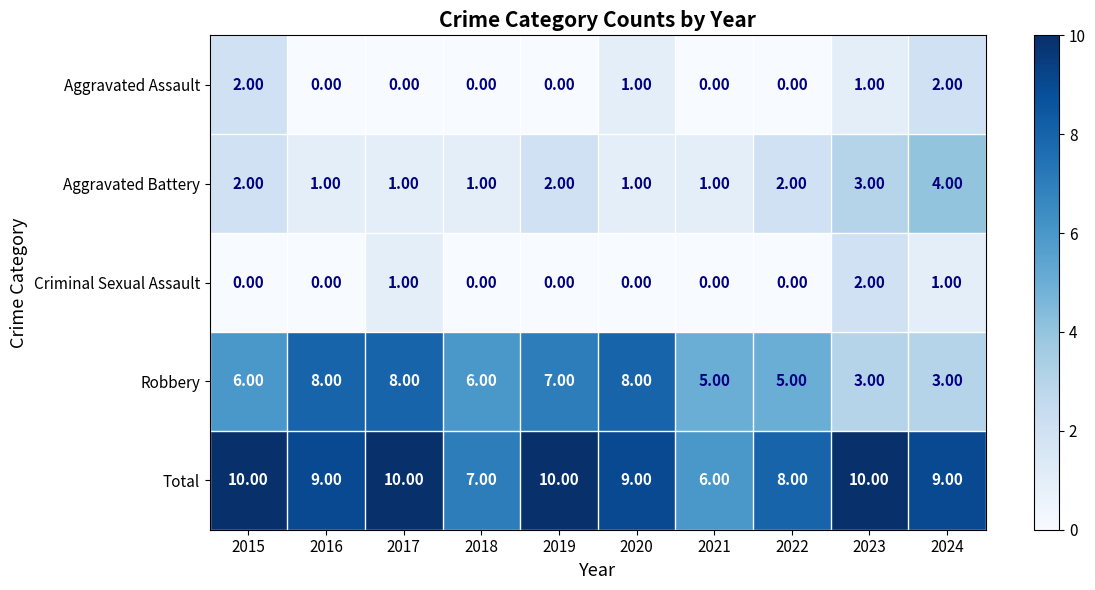

At how many categories does at least one series exceed 5?

10